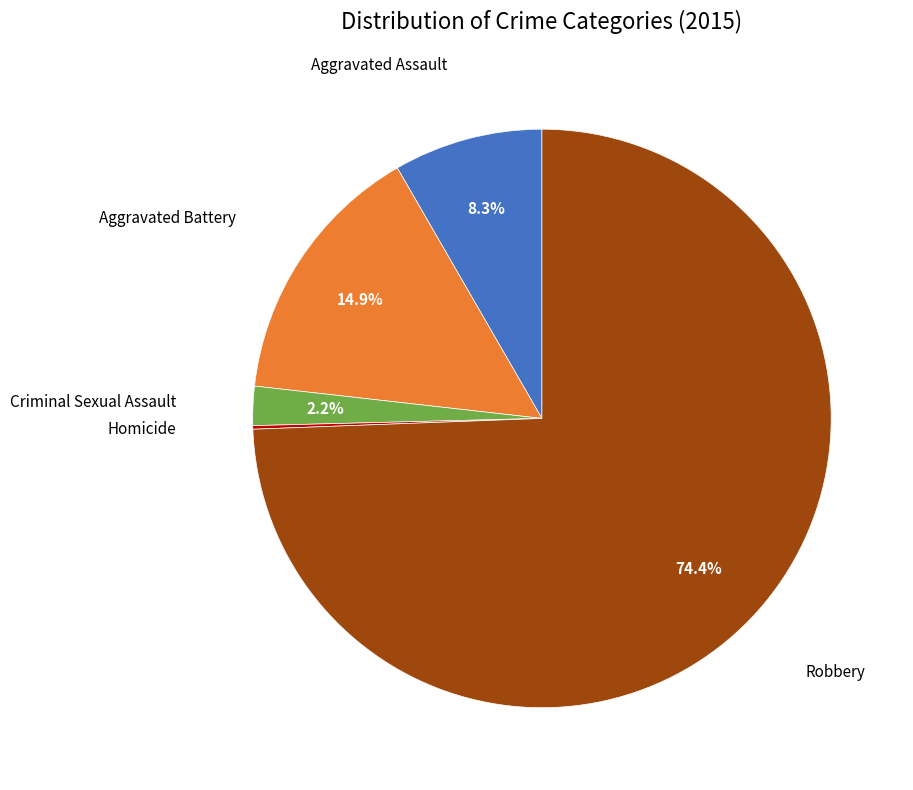

Is there any slice that represents more than half of the pie?

Yes